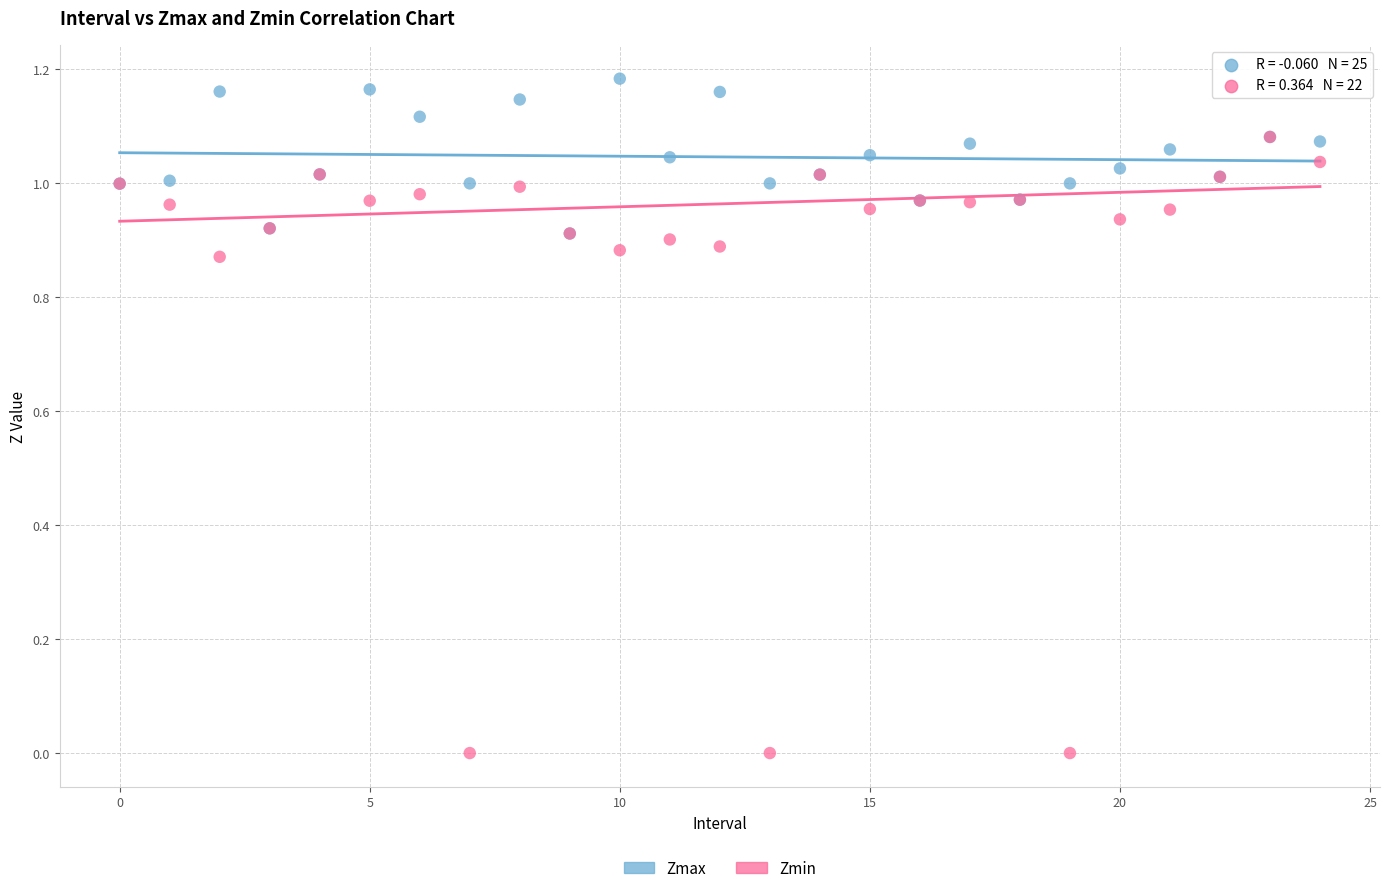

What are all the series names shown in the legend?

Zmax, Zmin